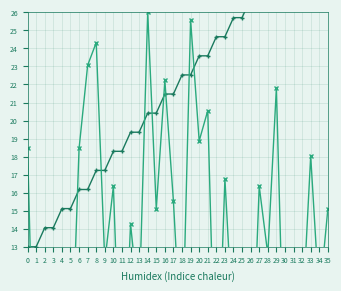

At which label does destination_state reach its minimum?

1